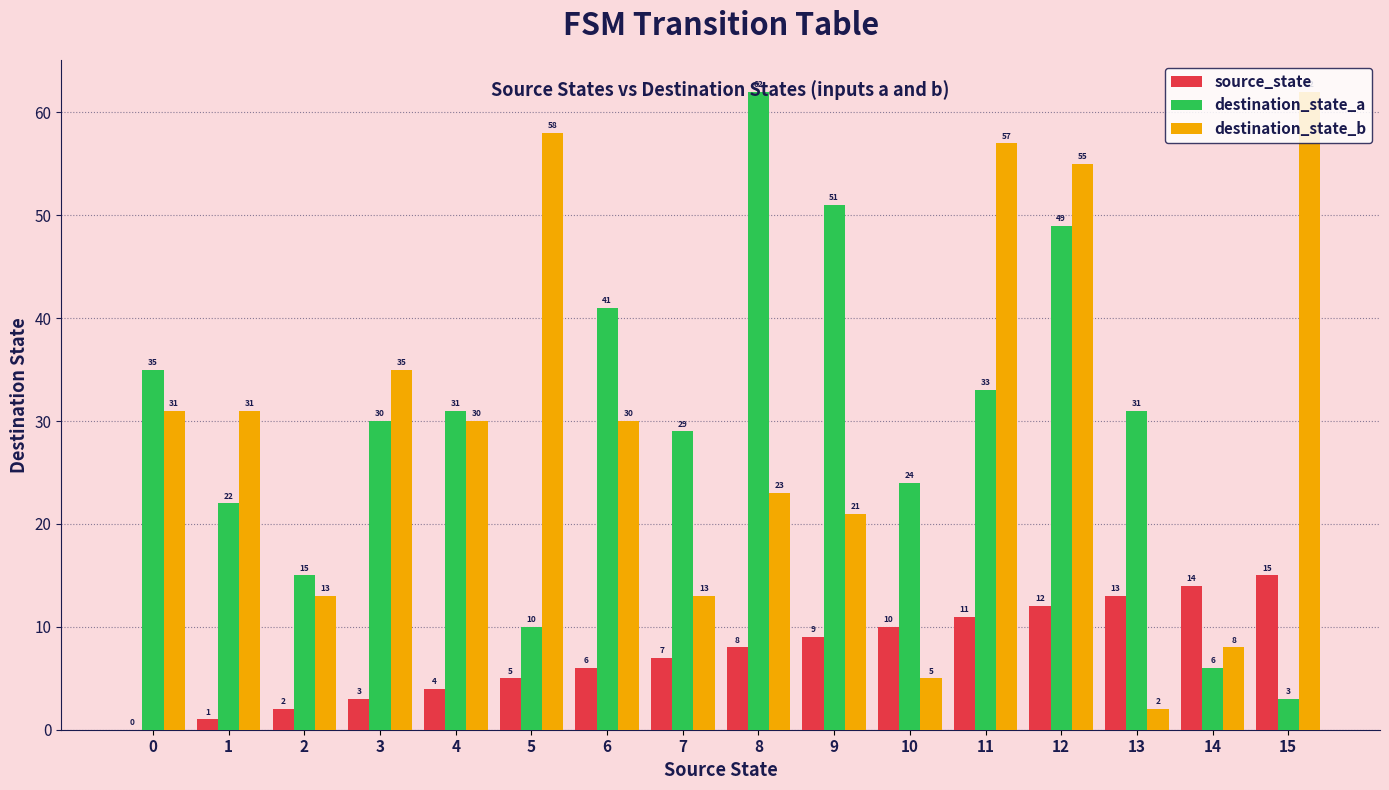

Which series has the largest total across all categories?

destination_state_b